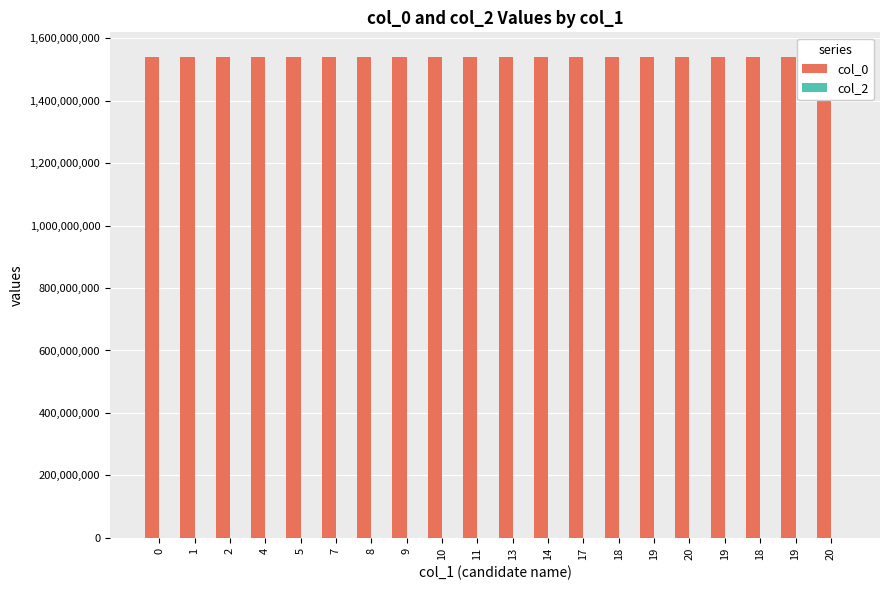

What is the difference between the highest and lowest values at 1?

1541431002